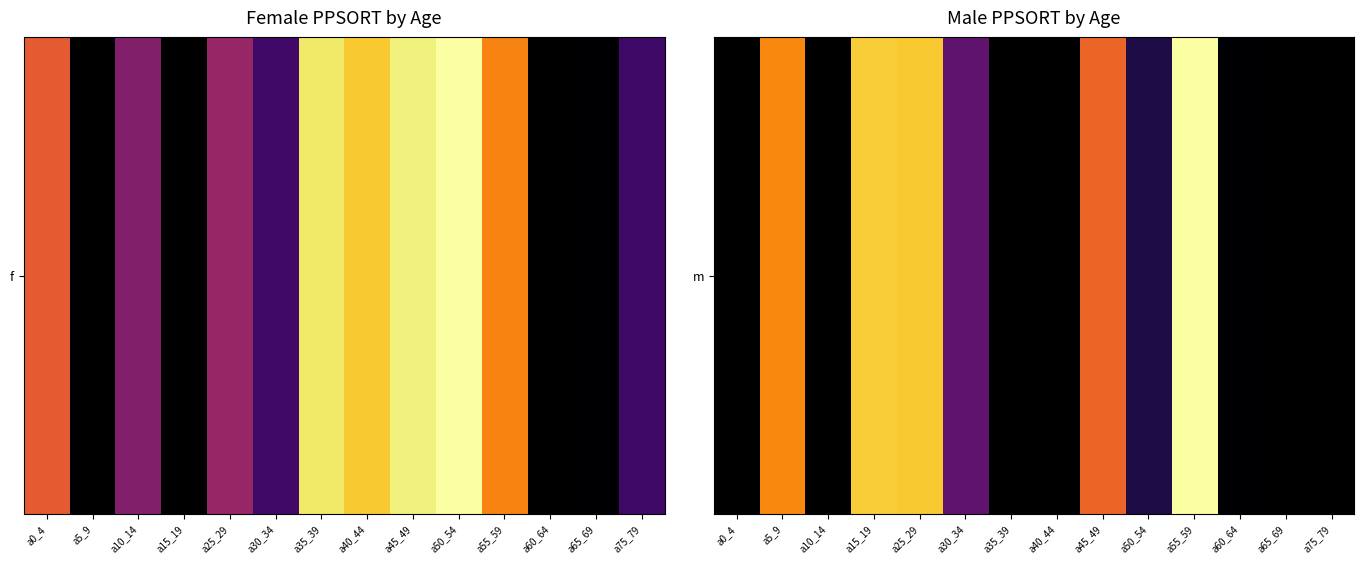

List the labels in order of value, largest first.

a0_4, a10_14, a15_19, a25_29, a35_39, a40_44, a55_59, a5_9, a45_49, a30_34, a60_64, a65_69, a75_79, a50_54